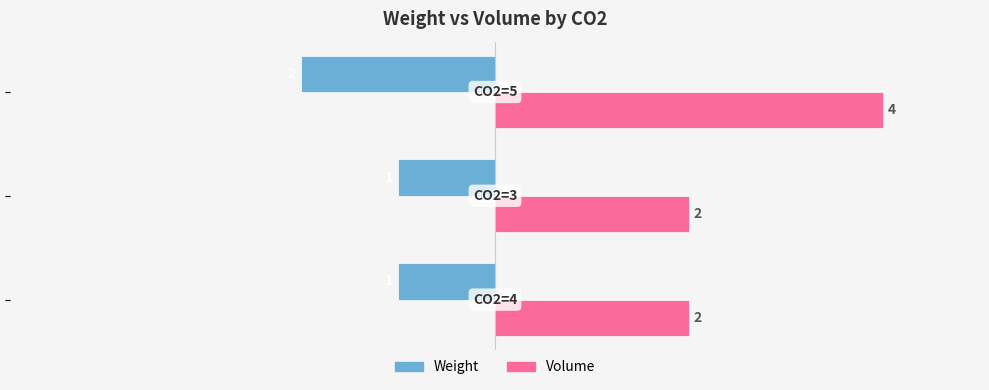

What is the greatest value displayed?

4